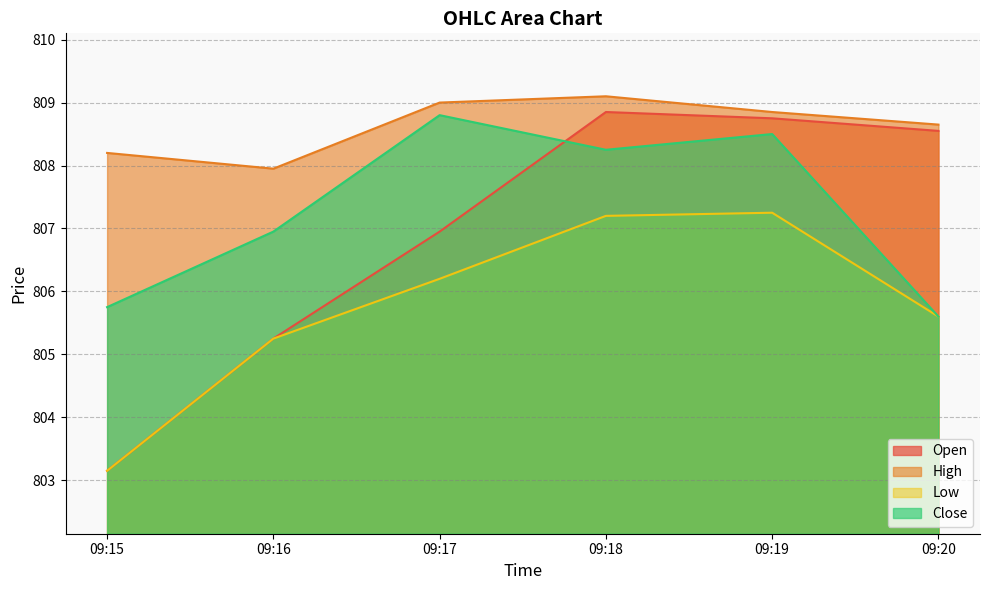

True or false: High and Close cross at least once.

False